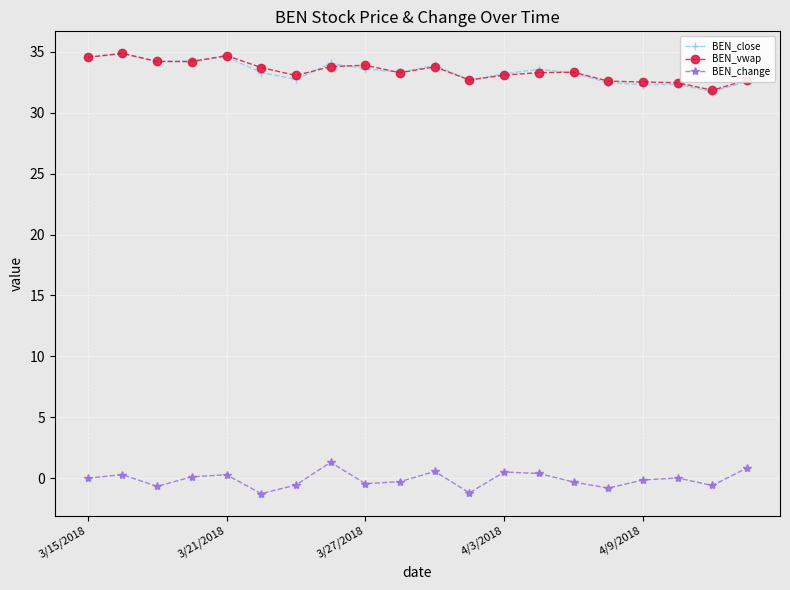

What is the minimum value shown in the chart?

-1.3